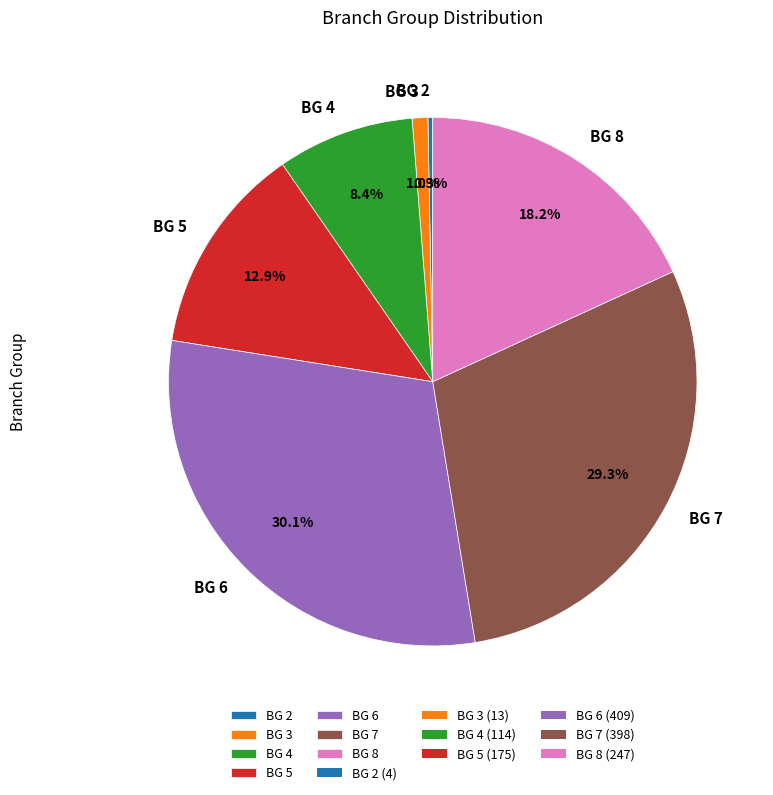

The BG 3 slice represents 1% of the pie. True or false?

True